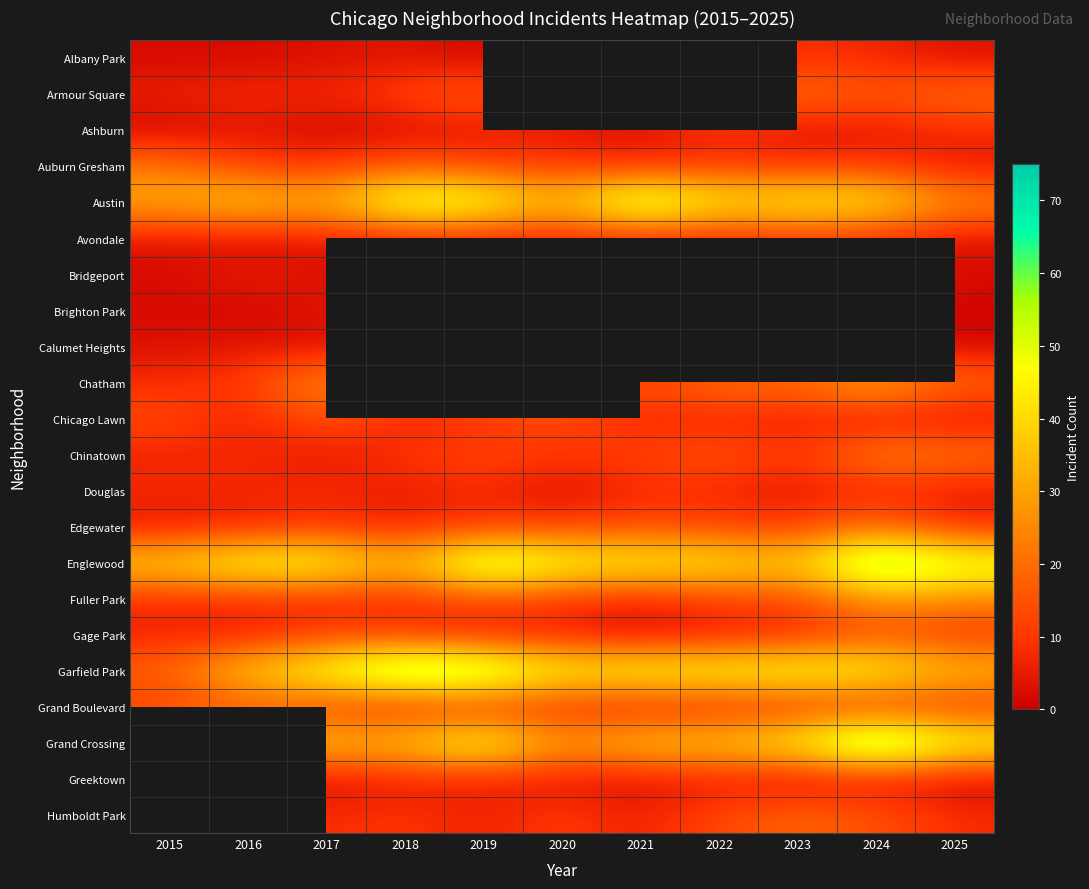

What is the difference between the Edgewater values at 2023 and 2018?

4.0